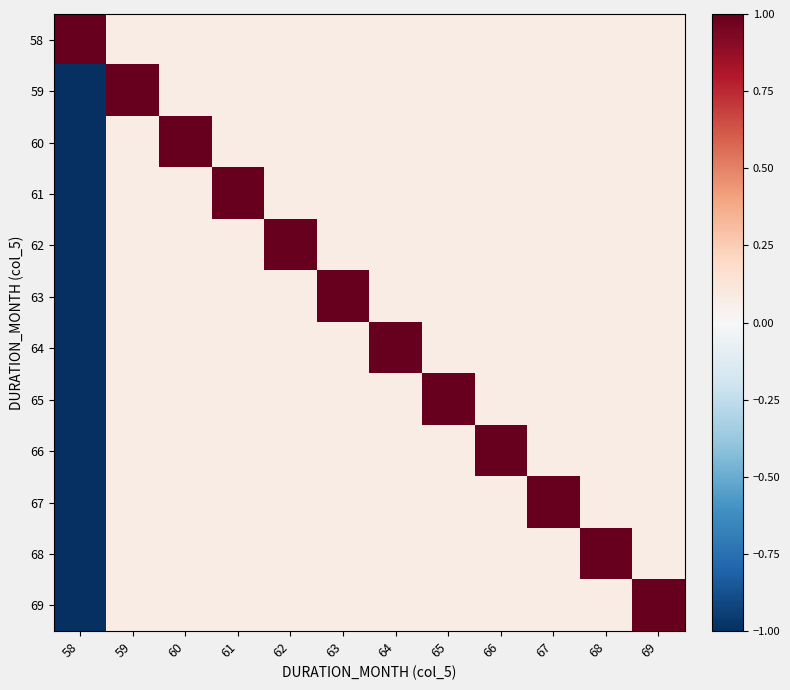

Which has a higher value, 68 or 60?

68